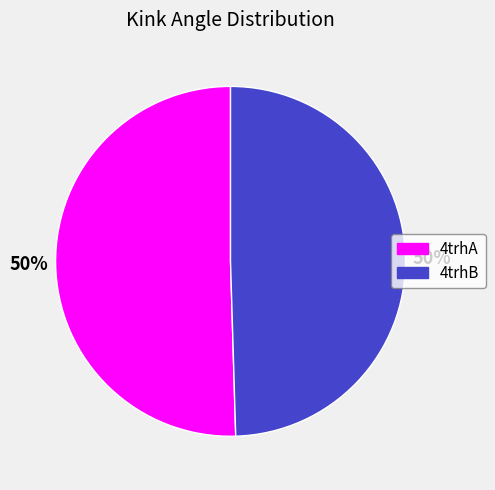

To the nearest percent, what is the average slice percentage?

50%